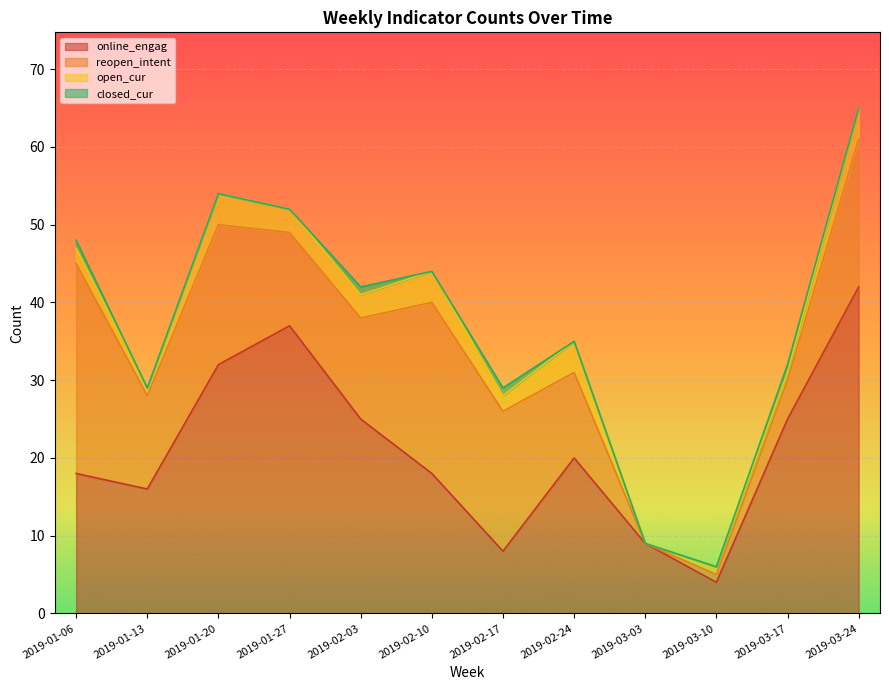

True or false: reopen_intent and open_cur intersect in this chart.

False